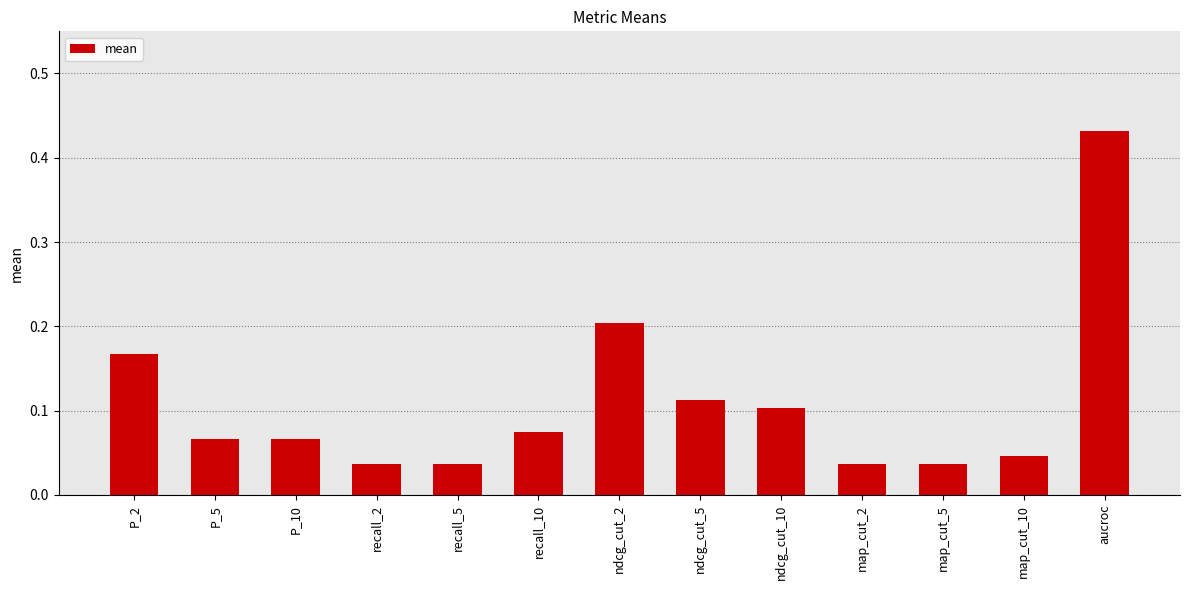

Which label corresponds to the largest value in the chart?

aucroc